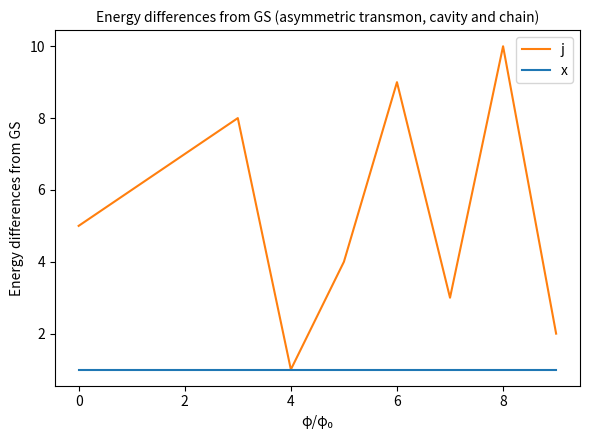

Which series has the largest range (max minus min)?

j